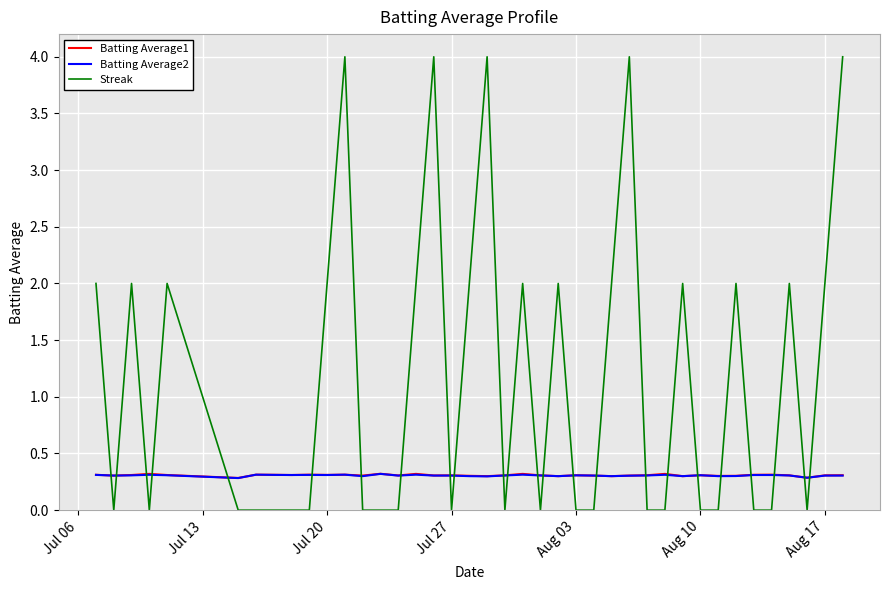

How many times do Batting Average1 and Streak cross each other?

24